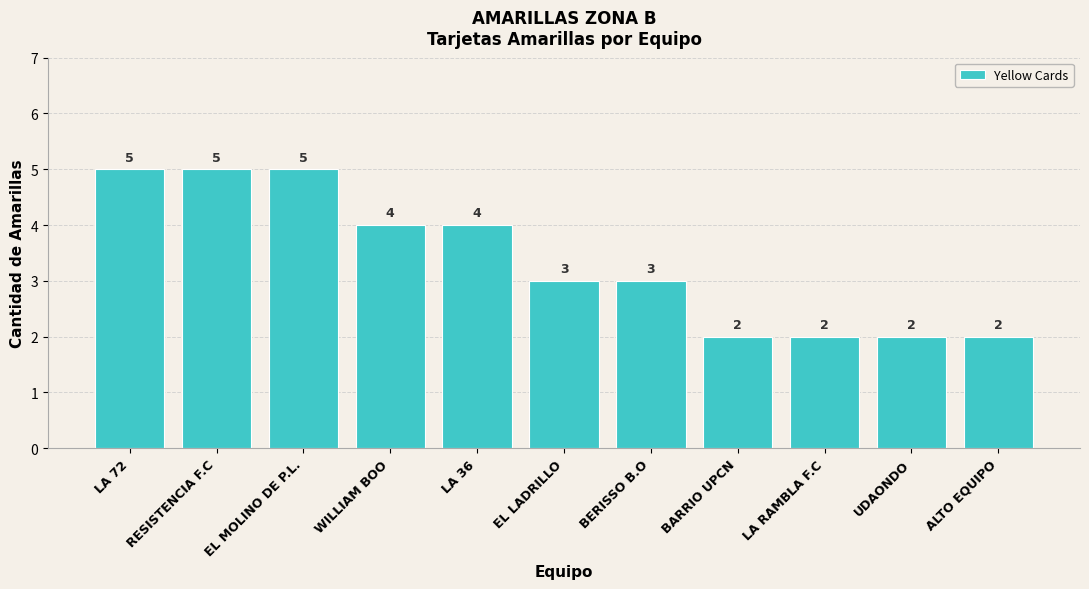

At which label does the data first exceed 3?

LA 72